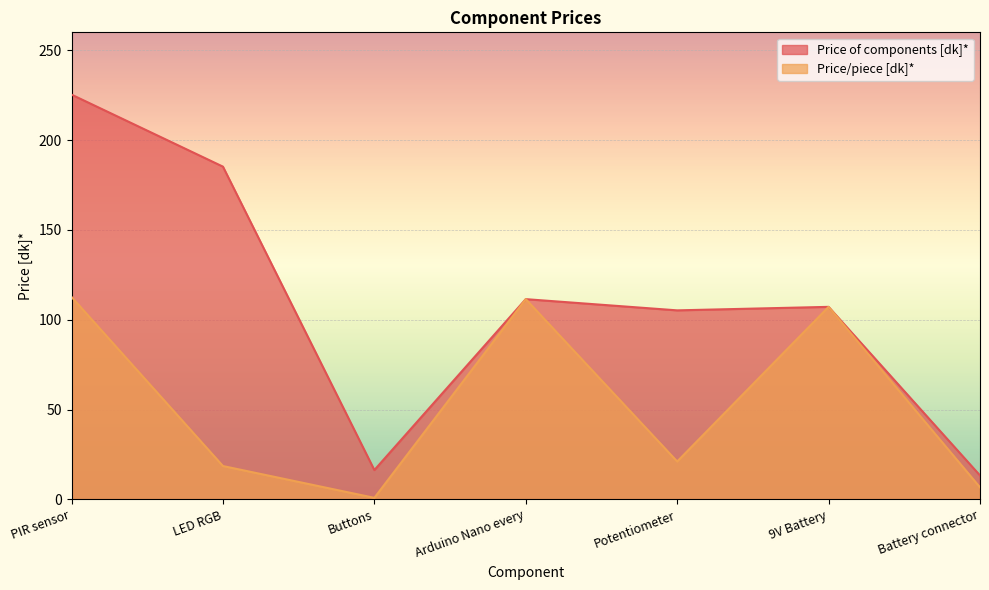

Which series changed the most between LED RGB and Battery connector?

Price of components [dk]*